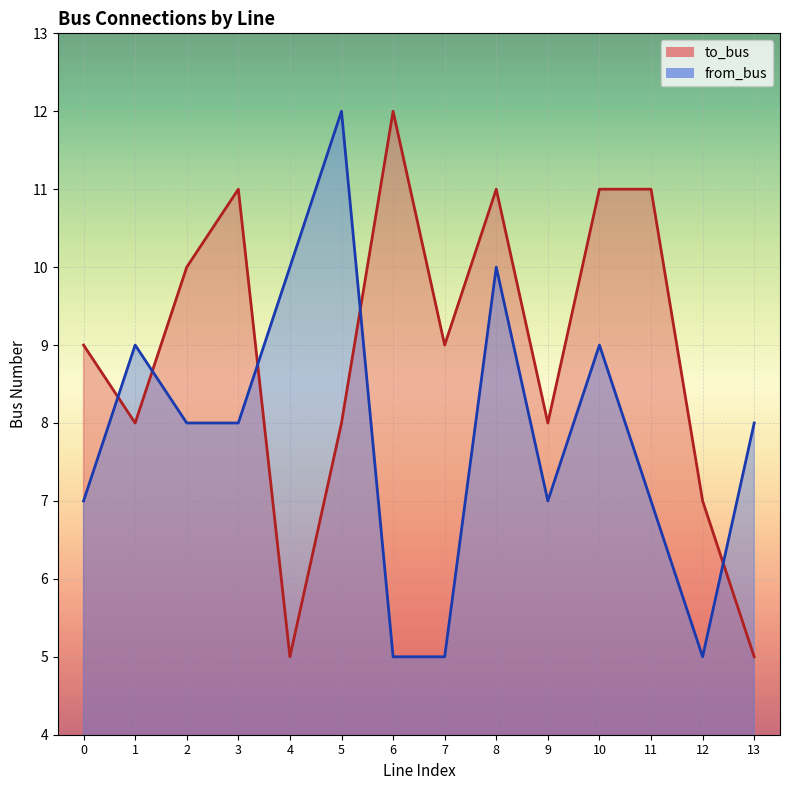

Is it true that to_bus equals 6 at 0?

False